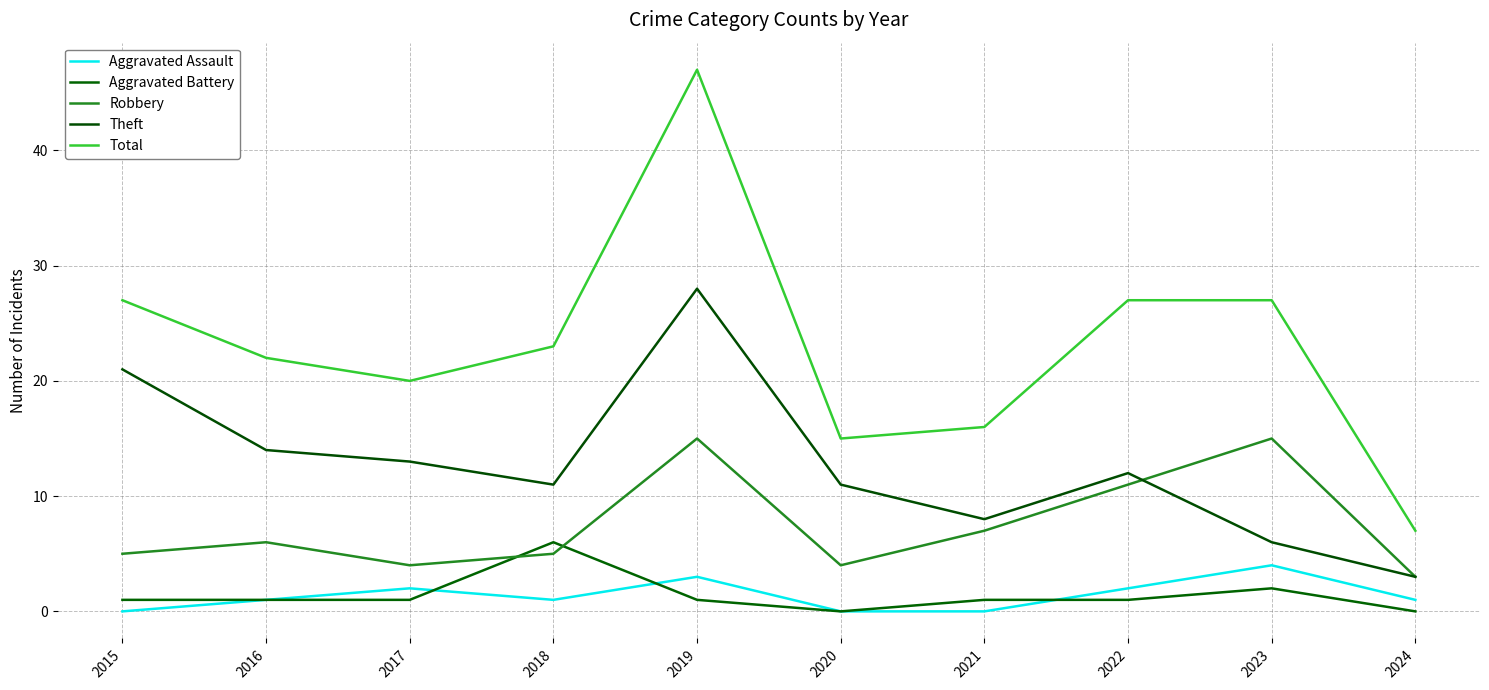

Is the value of Total at 2018 greater than the value of Robbery at 2023?

Yes